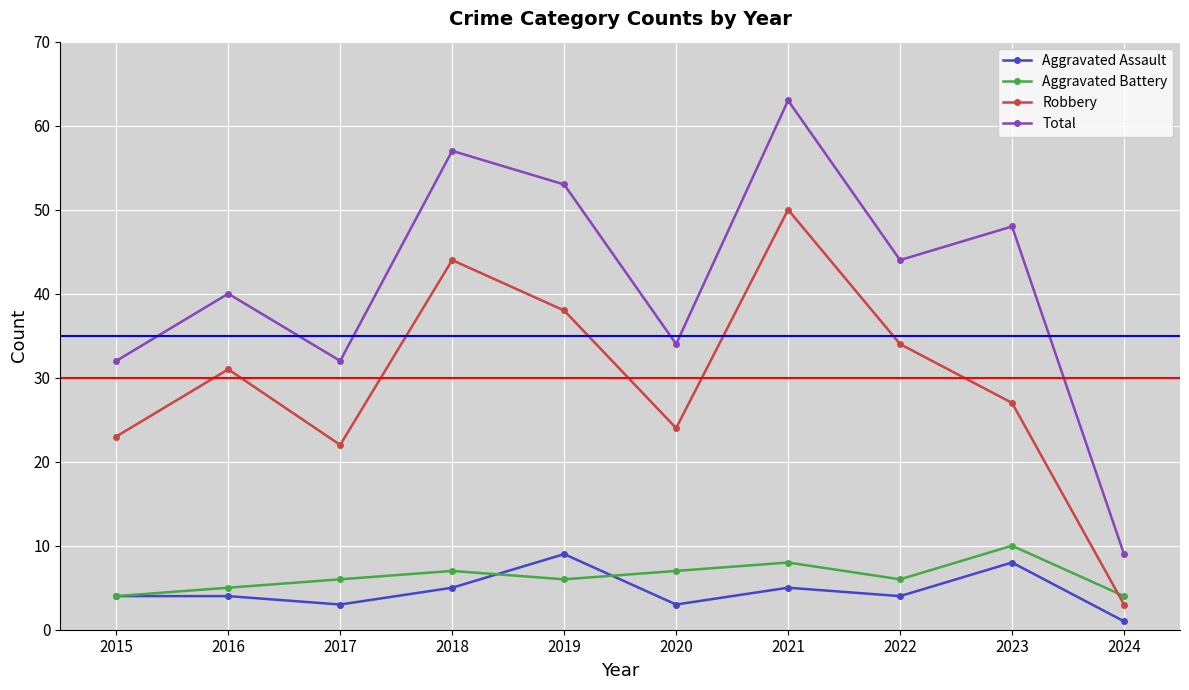

The Robbery series shows 38 at 2019. True or false?

True